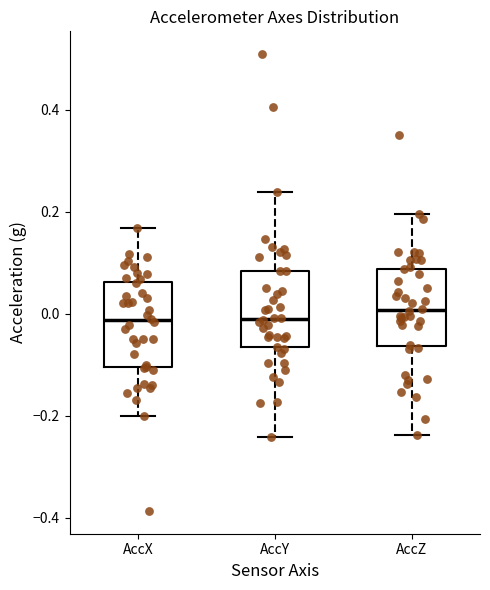

Where does the lower whisker of the box for AccZ end on the y-axis? The values are not printed on the chart, so give them approximately, as read against the axis.

-0.24